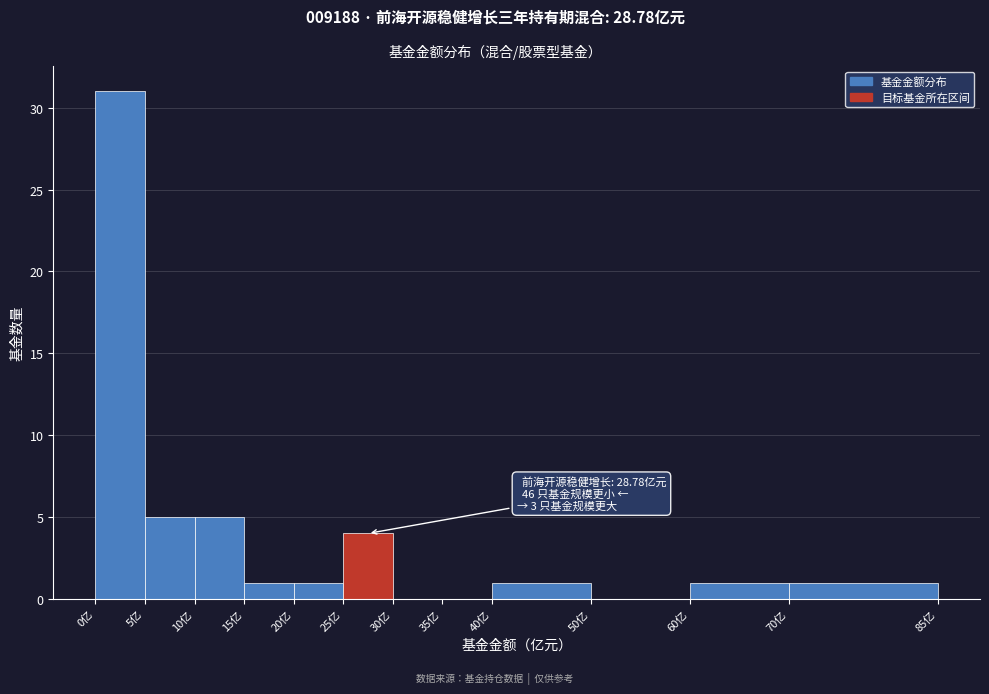

Which range on the x-axis has the tallest bar?

0 to 5